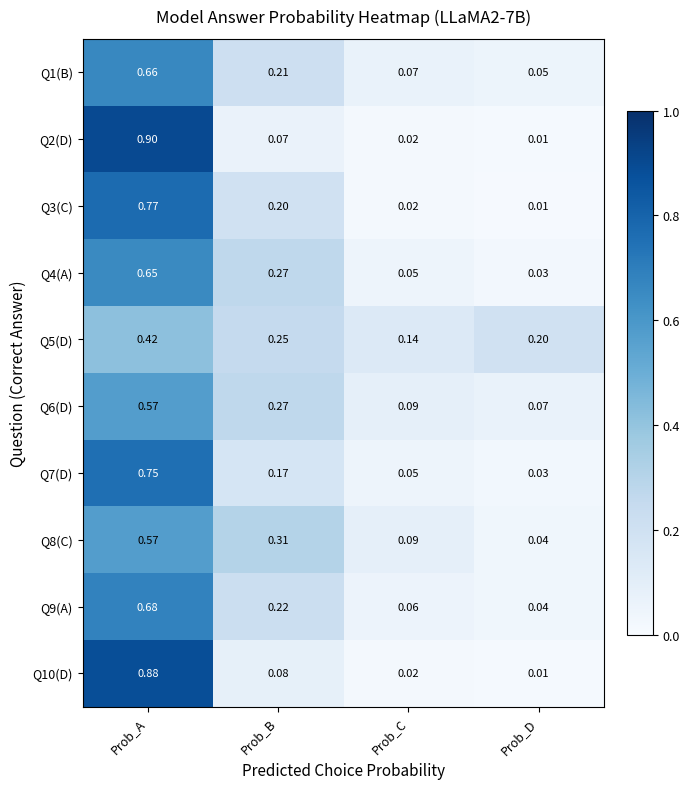

At which category does the chart reach its minimum across all series?

Prob_D